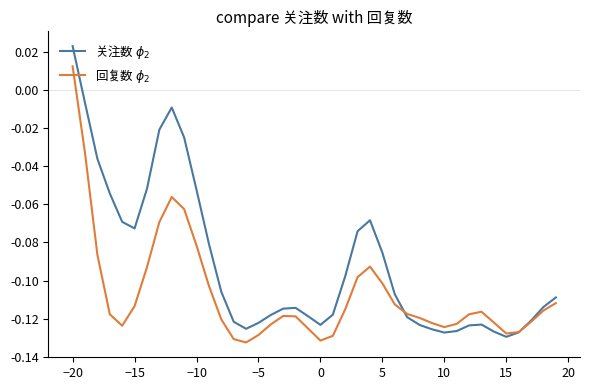

Which series has the largest range (max minus min)?

关注数 $\phi_2$